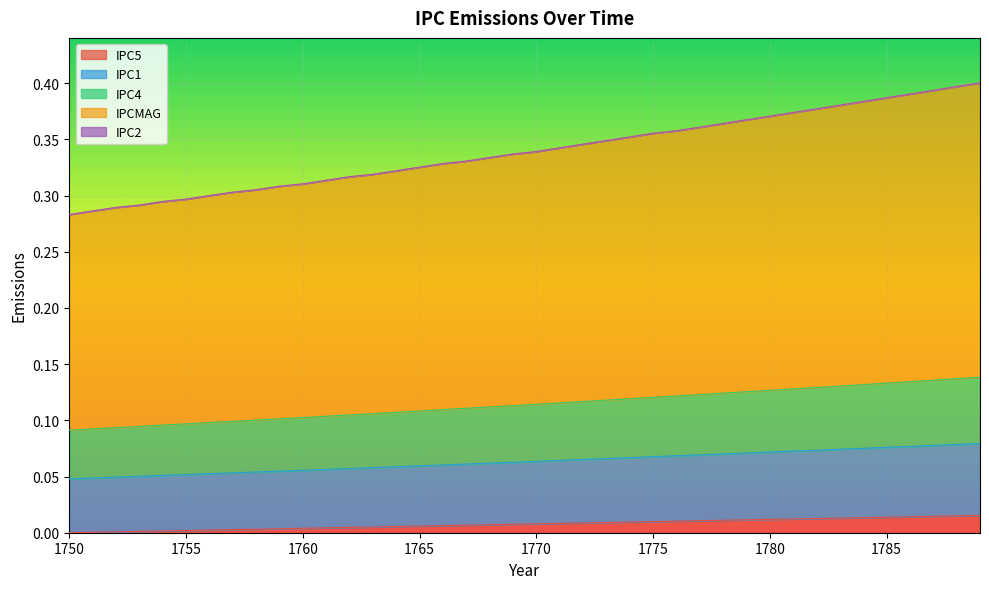

True or false: IPCMAG and IPC4 intersect in this chart.

False